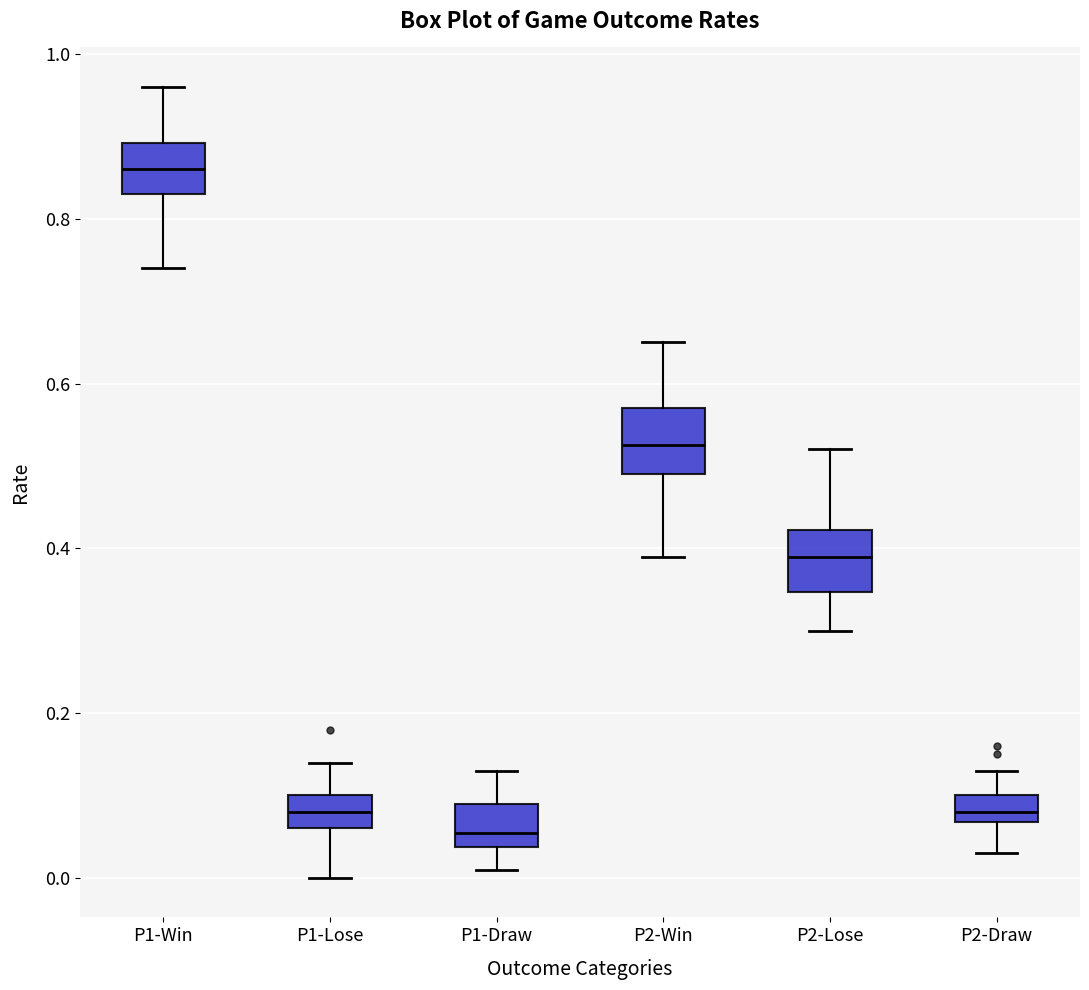

Where does the upper whisker of the box for P2-Win end on the y-axis? The values are not printed on the chart, so give them approximately, as read against the axis.

0.66